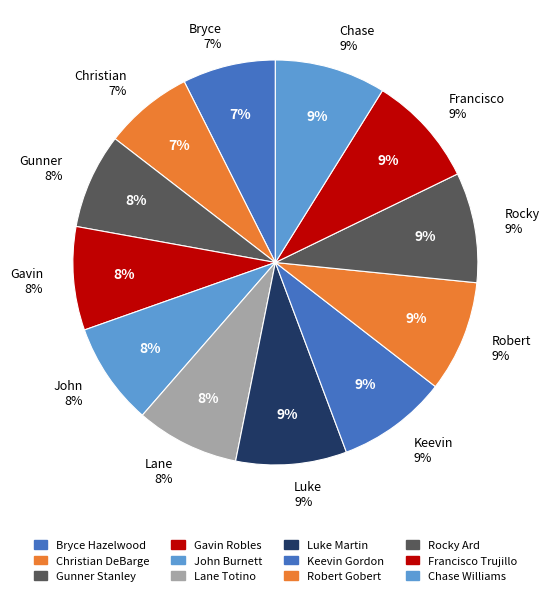

Which slice is the smallest?

Christian DeBarge